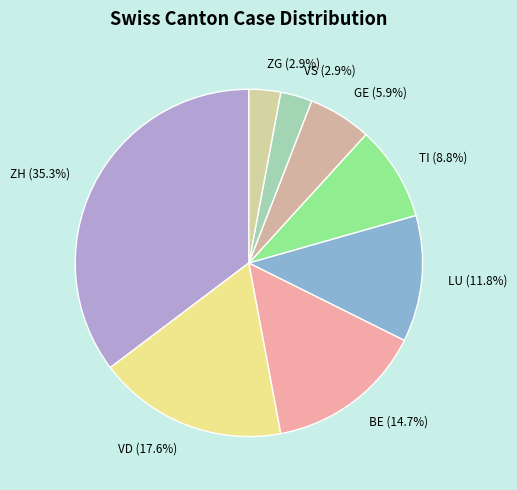

Approximately how many times larger is the value at LU (11.8%) compared to ZH (35.3%)?

0.3